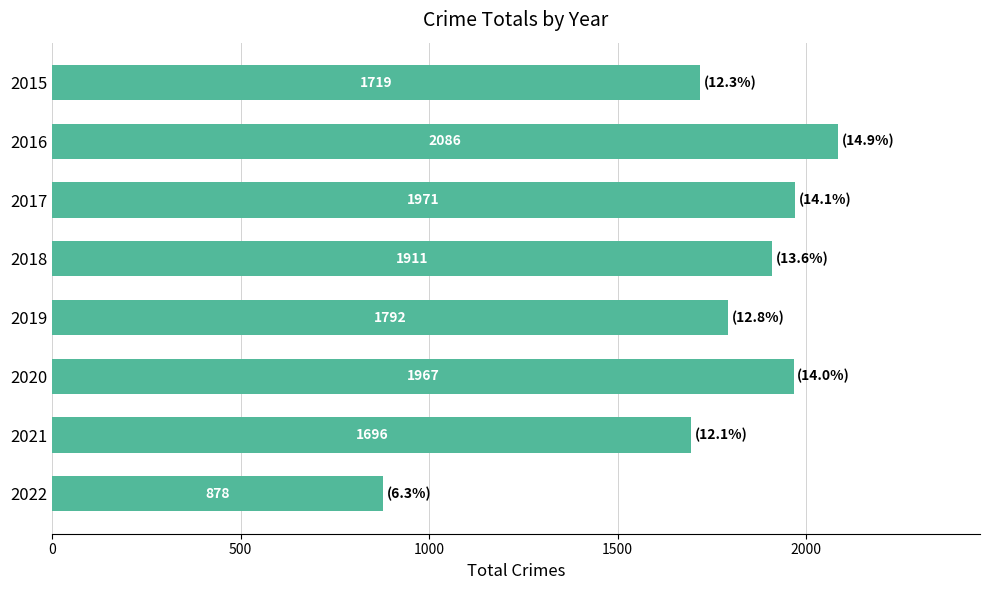

Reading top to bottom, list all the values displayed in this chart.

2015=1719	2016=2086	2017=1971	2018=1911	2019=1792	2020=1967	2021=1696	2022=878